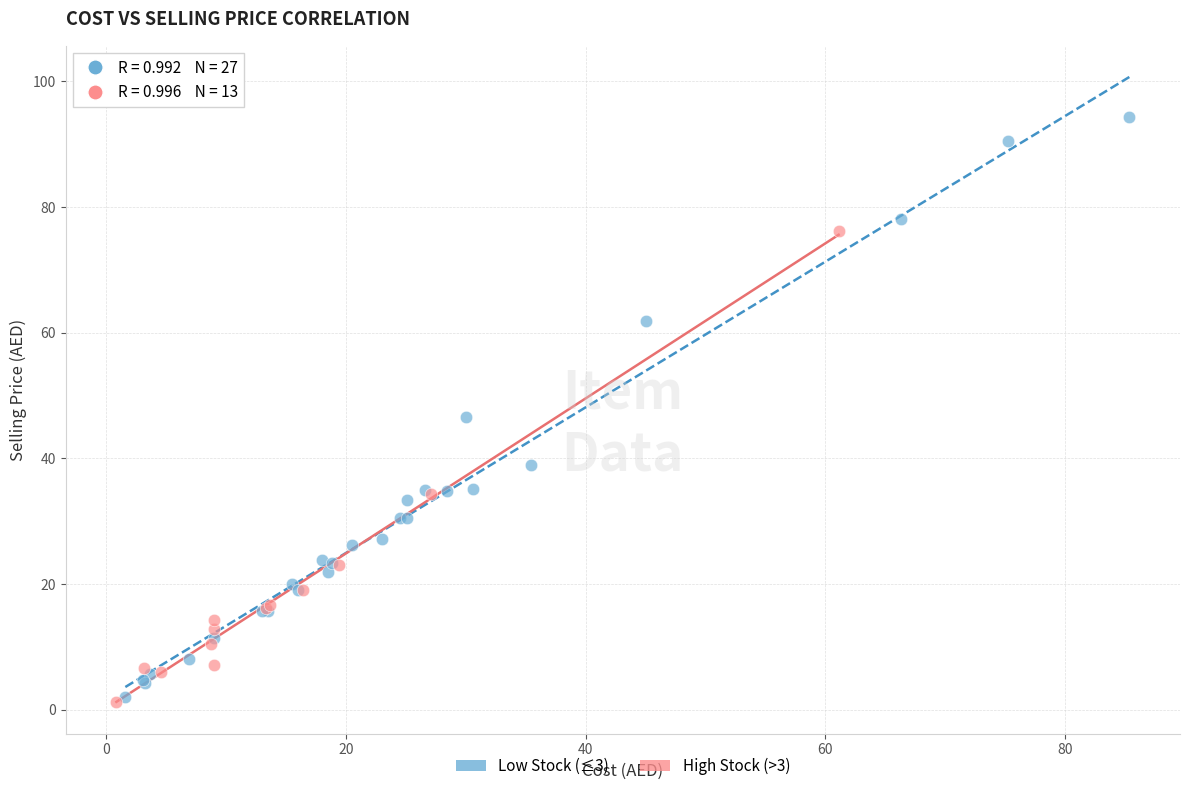

Which series has the largest Y range (max minus min)?

Low Stock (≤3)